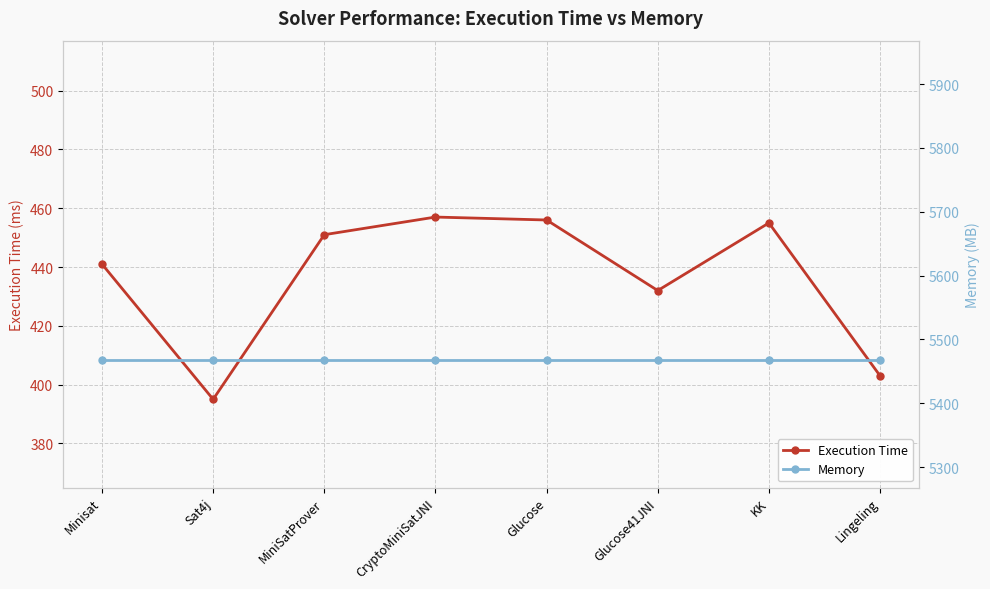

True or false: Memory has more than 2 points higher than both neighbors.

False